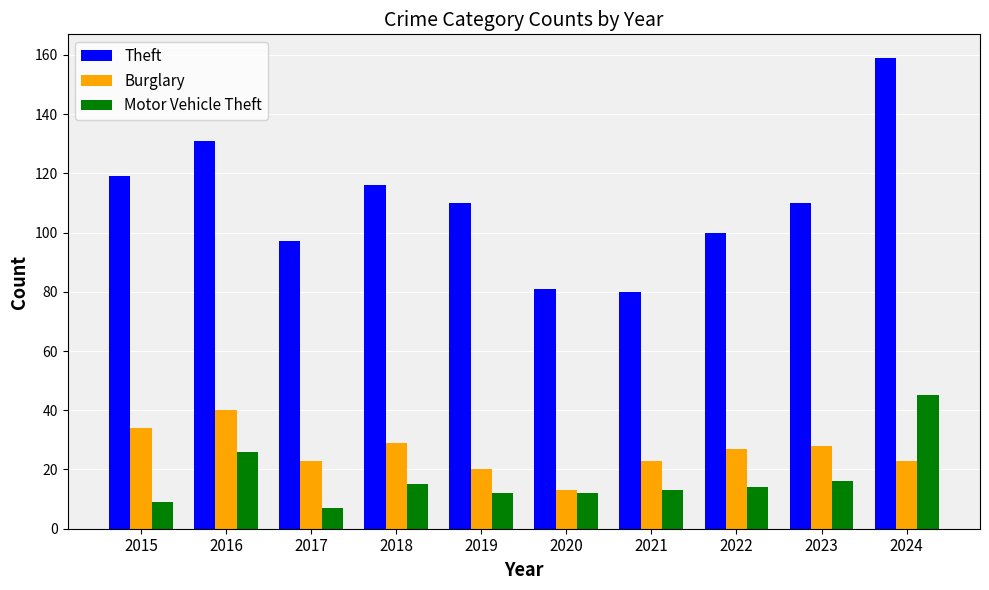

Reading right to left, extract all data points from this chart.

Theft: 159	110	100	80	81	110	116	97	131	119
Burglary: 23	28	27	23	13	20	29	23	40	34
Motor Vehicle Theft: 45	16	14	13	12	12	15	7	26	9